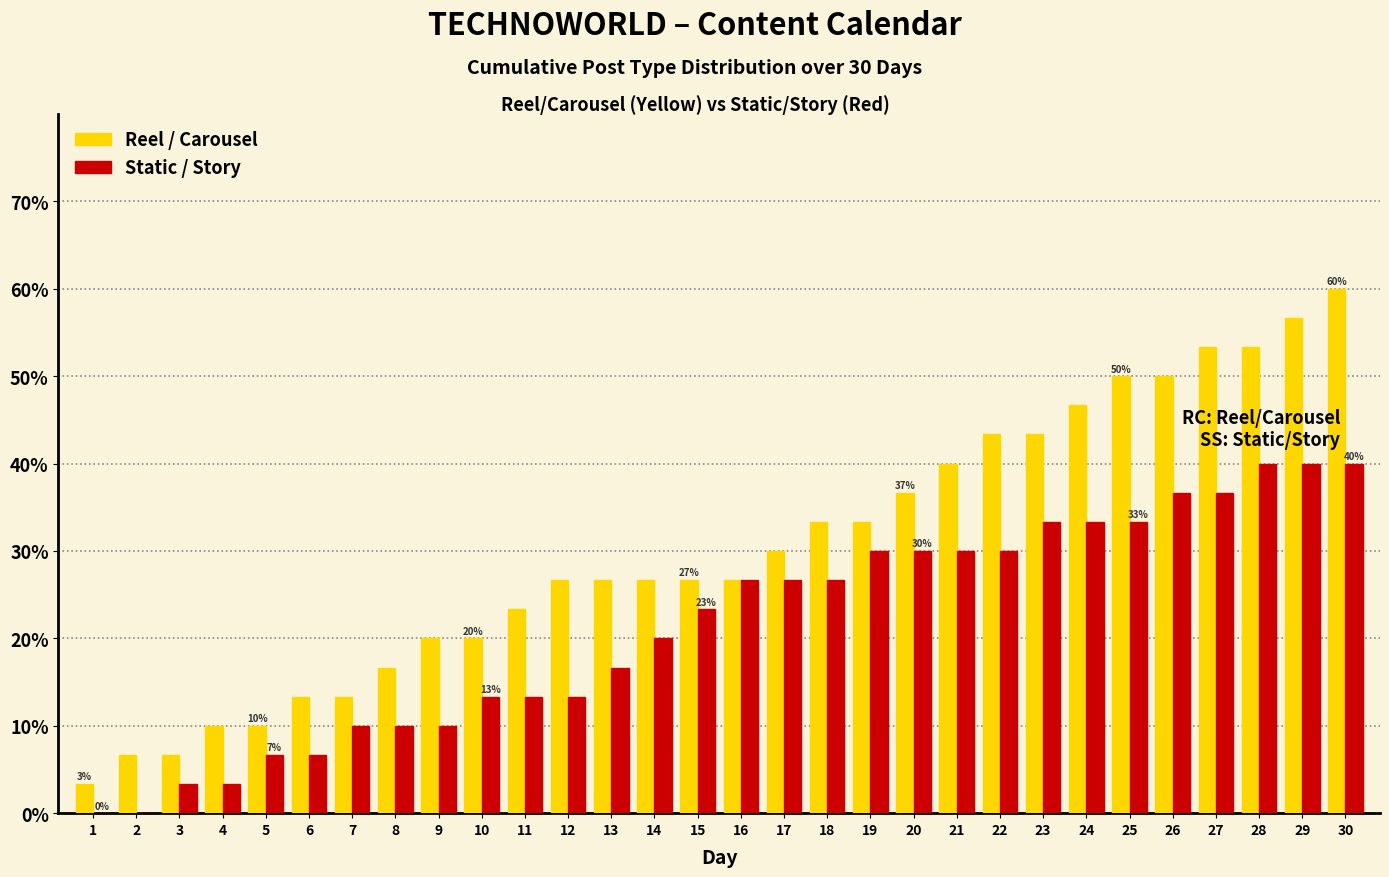

The Static / Story series shows 7.4 at 19. True or false?

False